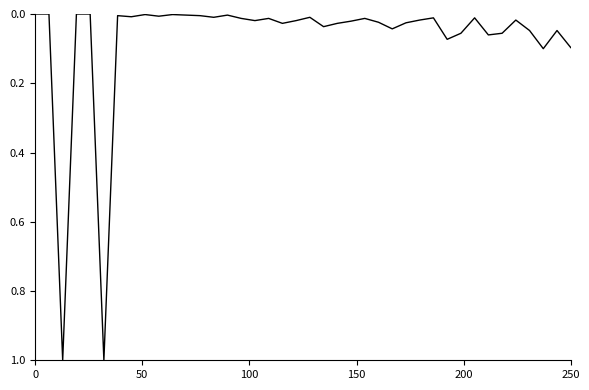

What is the greatest value displayed?

1.0